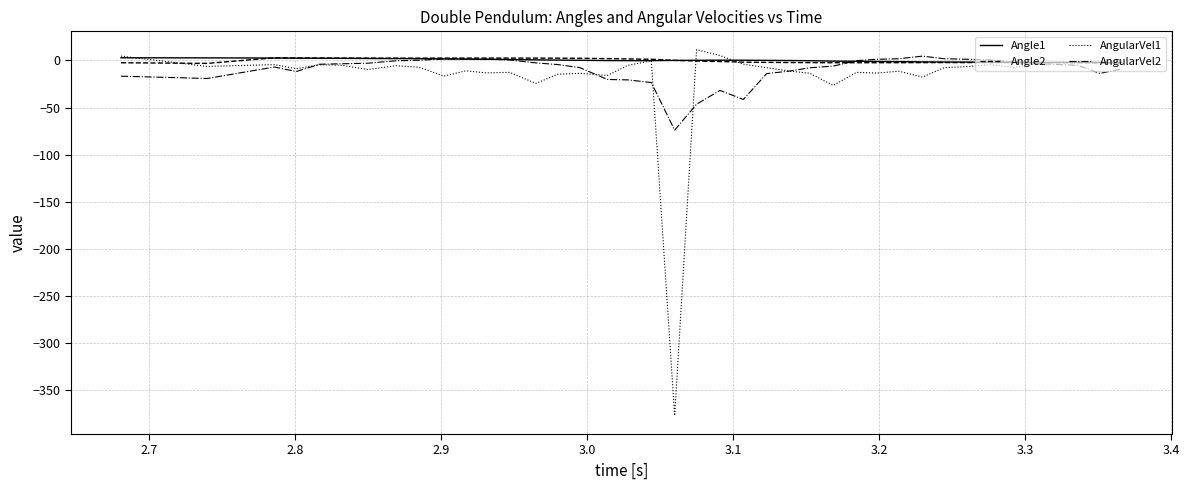

Which series has the largest range (max minus min)?

AngularVel1